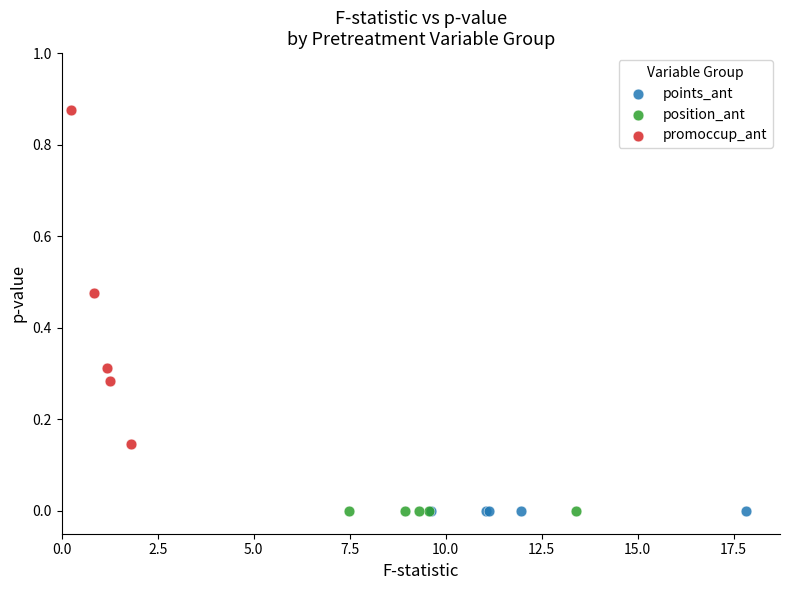

Which series contains the highest Y value?

promoccup_ant